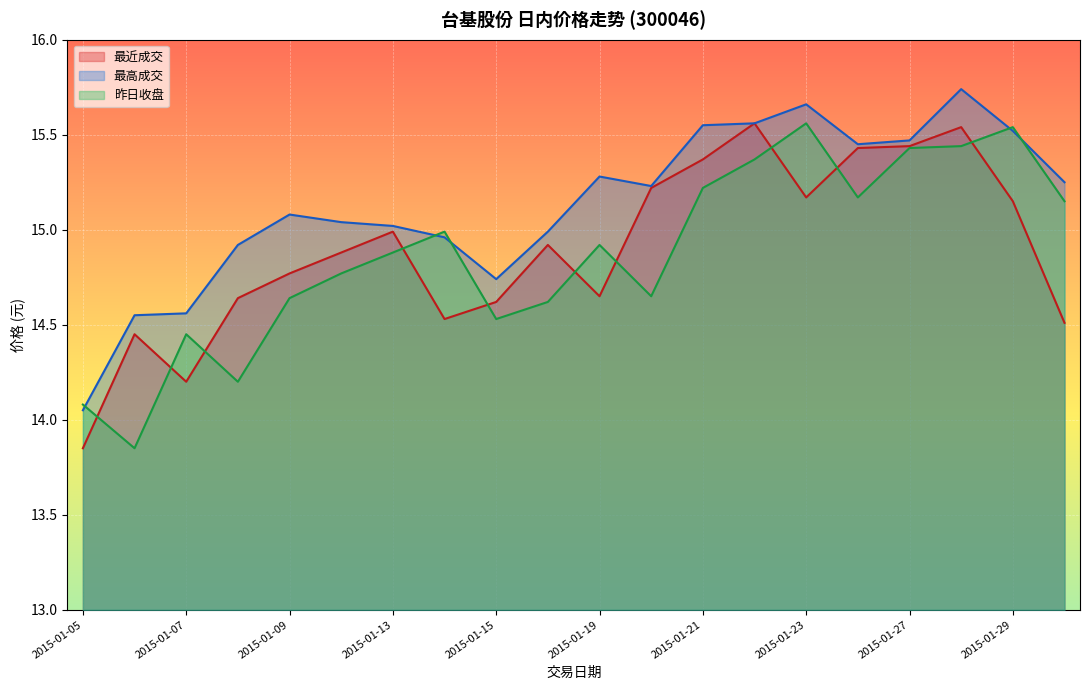

Is it true that 最近成交 equals 8.1 at 2015-01-26?

False